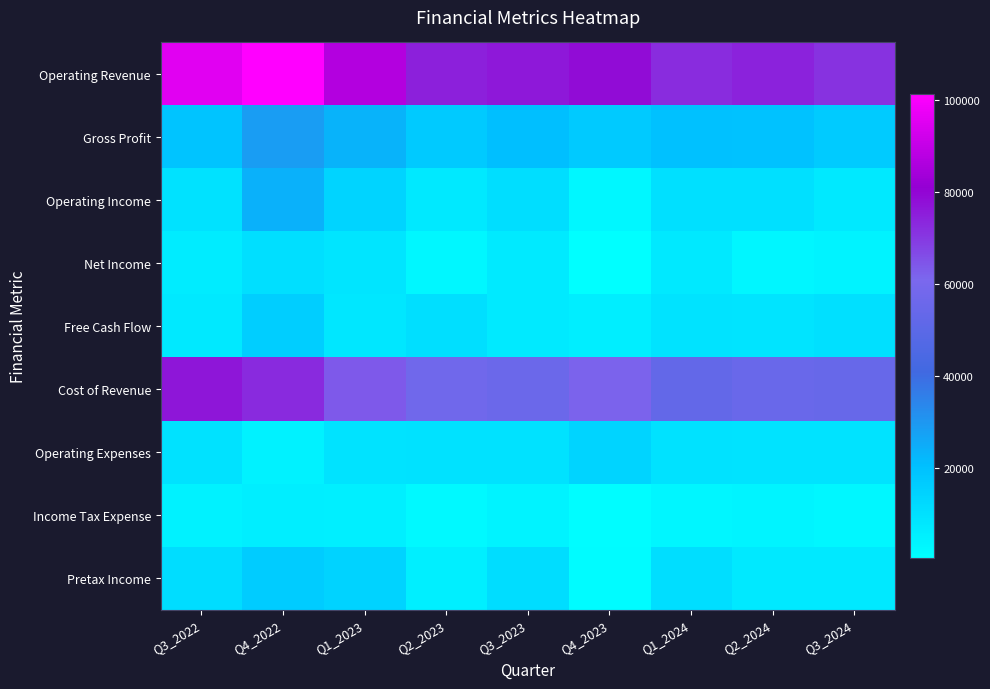

At which category is the sum across all series the highest?

Q4_2022